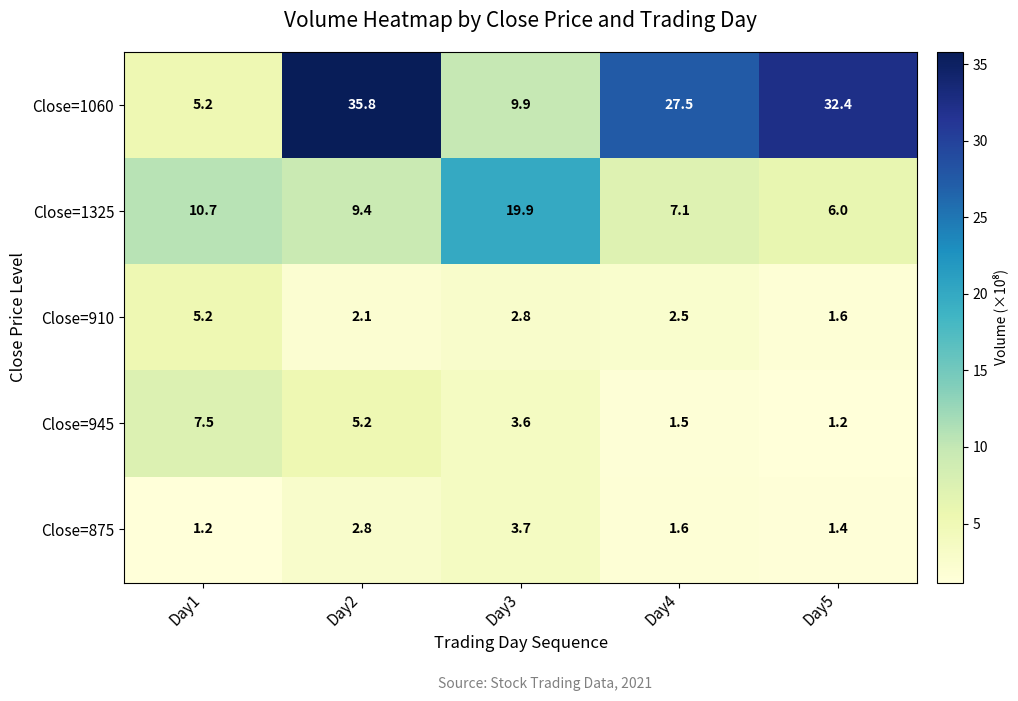

Which series changed the most between Day1 and Day3?

Close=1325